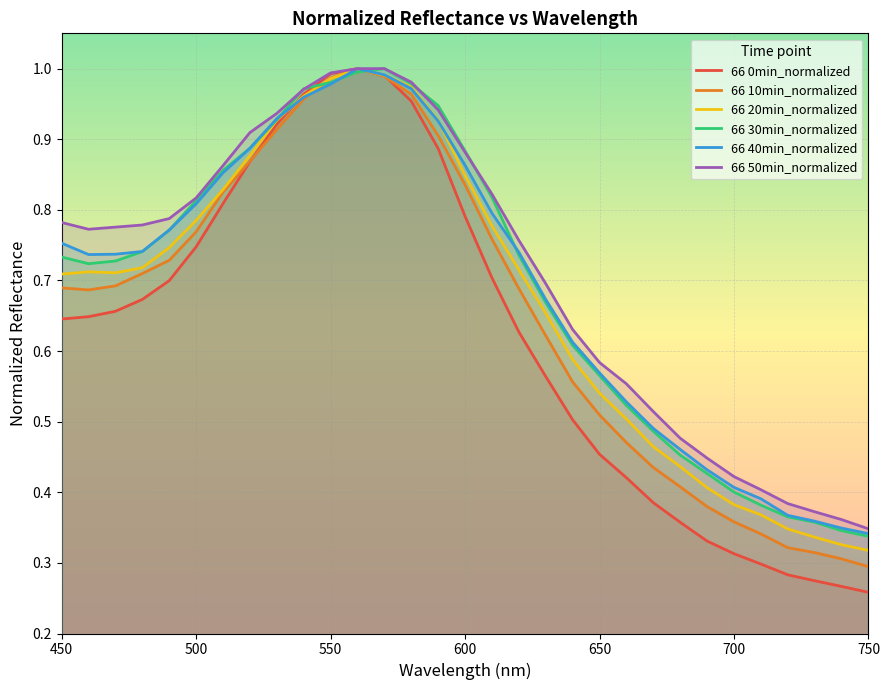

What is the difference between the second highest and second lowest values in the 66 0min_normalized series?

0.7